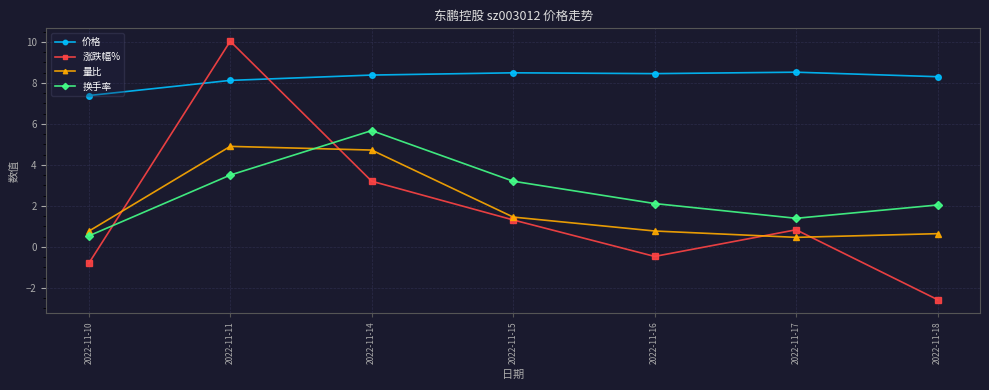

Which category has the highest value in the 涨跌幅% series?

2022-11-11